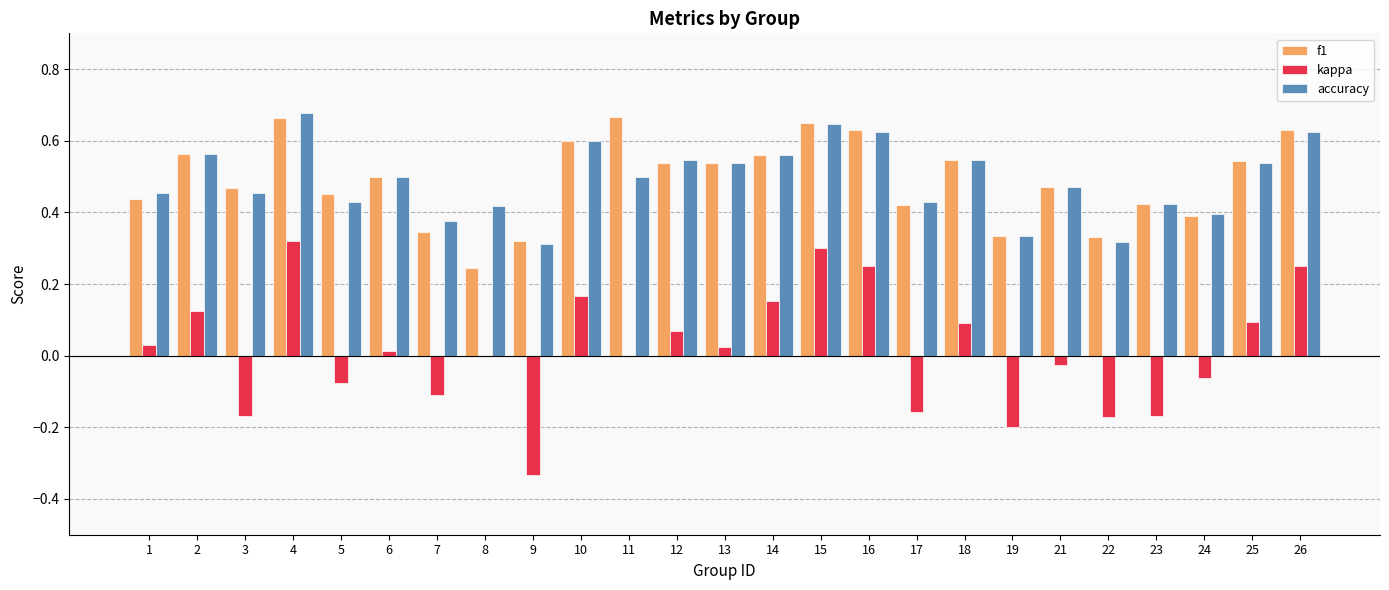

What is the sum of all f1 values?

12.3